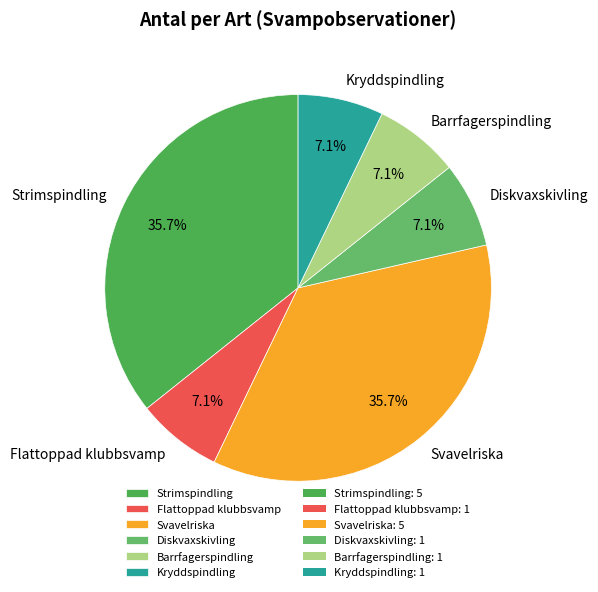

Combined, what portion of the pie is Svavelriska and Barrfagerspindling?

42.9%